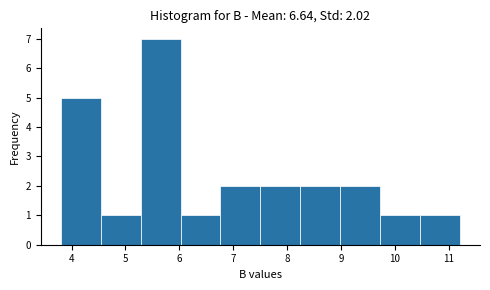

Over which range of the x-axis is the bar tallest?

5.3 to 6.0